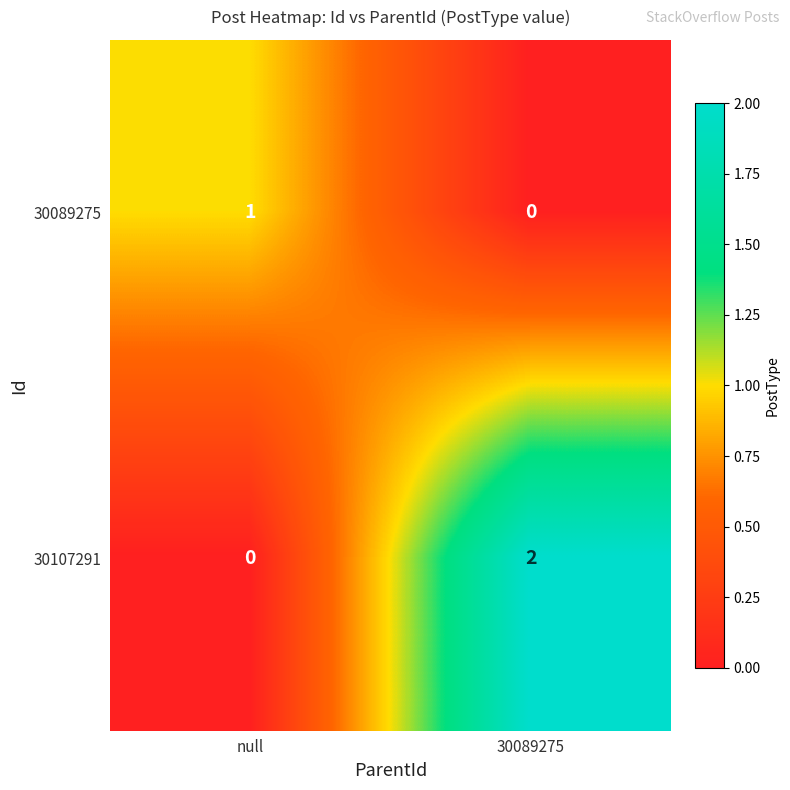

List the series in order of their peak value, lowest first.

30089275, 30107291